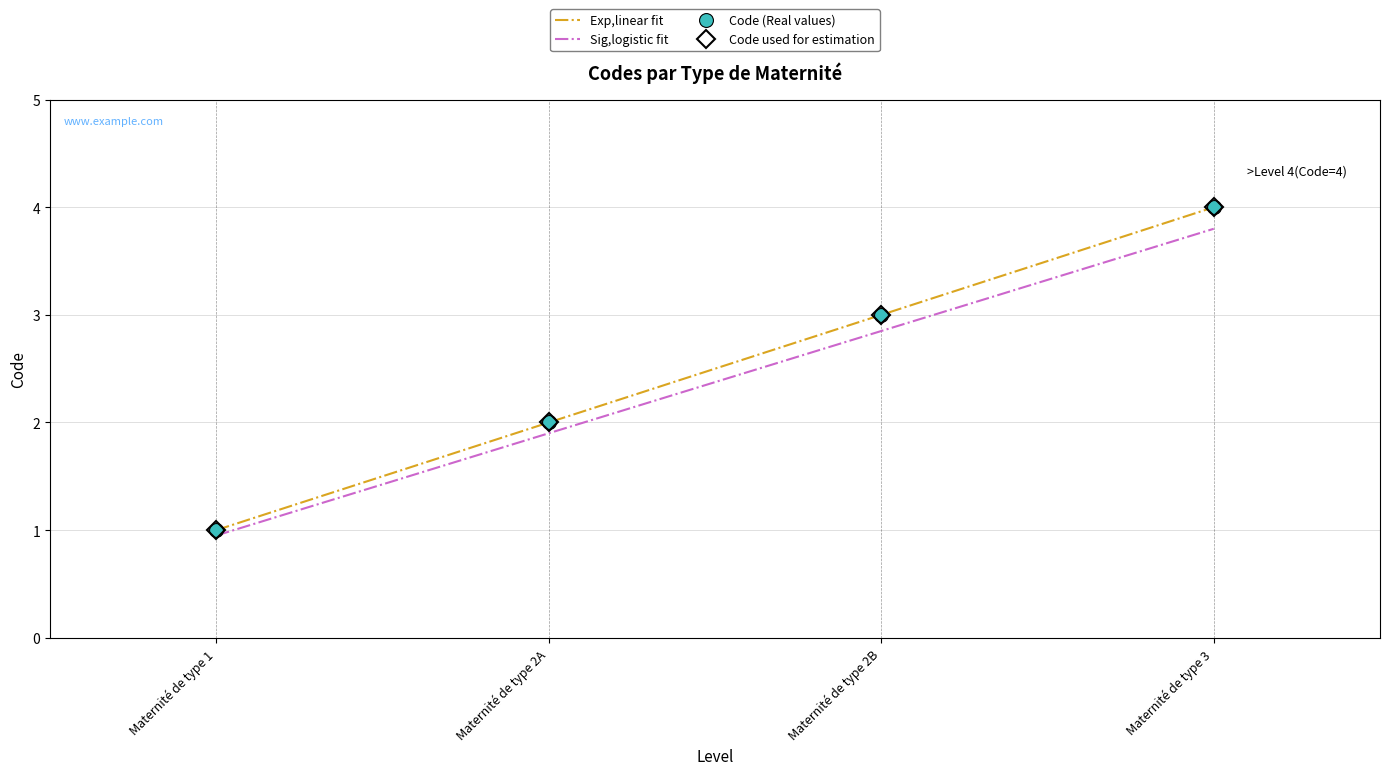

Is this an area chart (filled region under the line)?

No